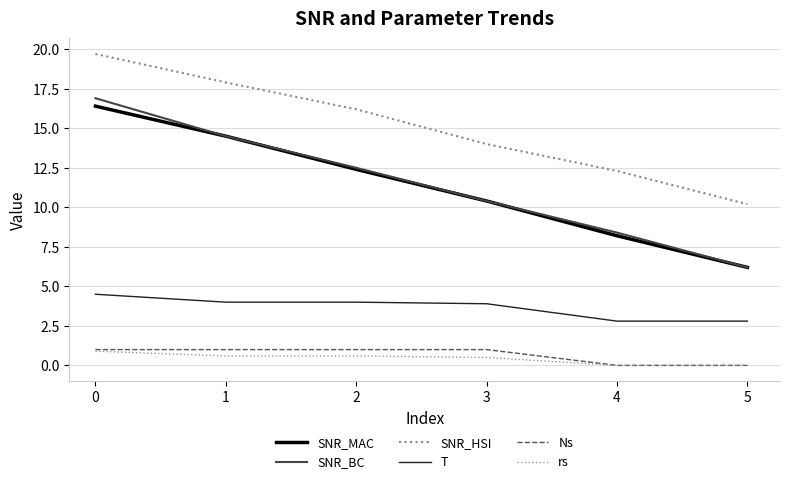

Count the number of categories in the chart.

6